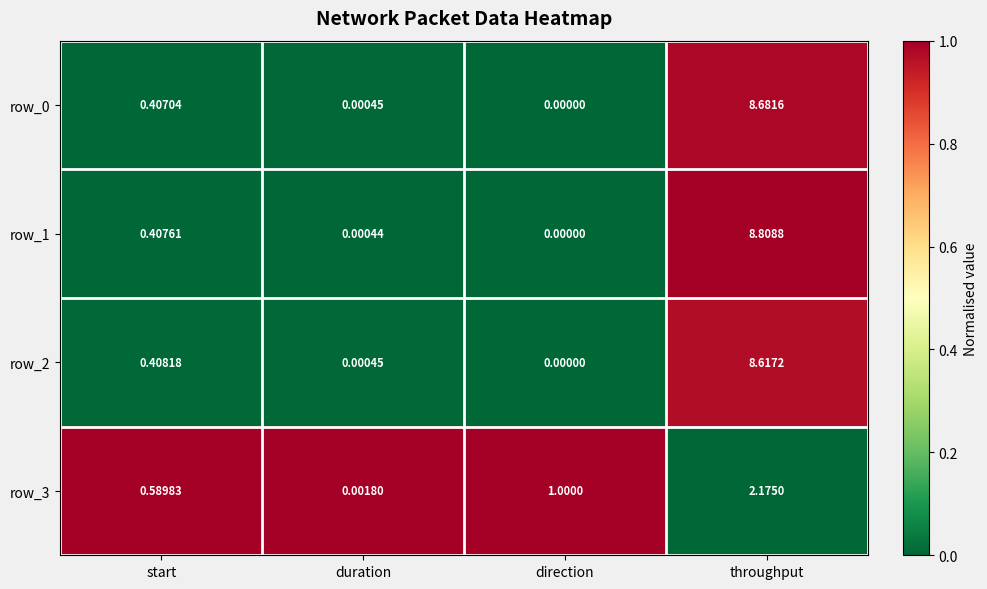

Is the value of row_2 at throughput greater than the value of row_0 at direction?

Yes